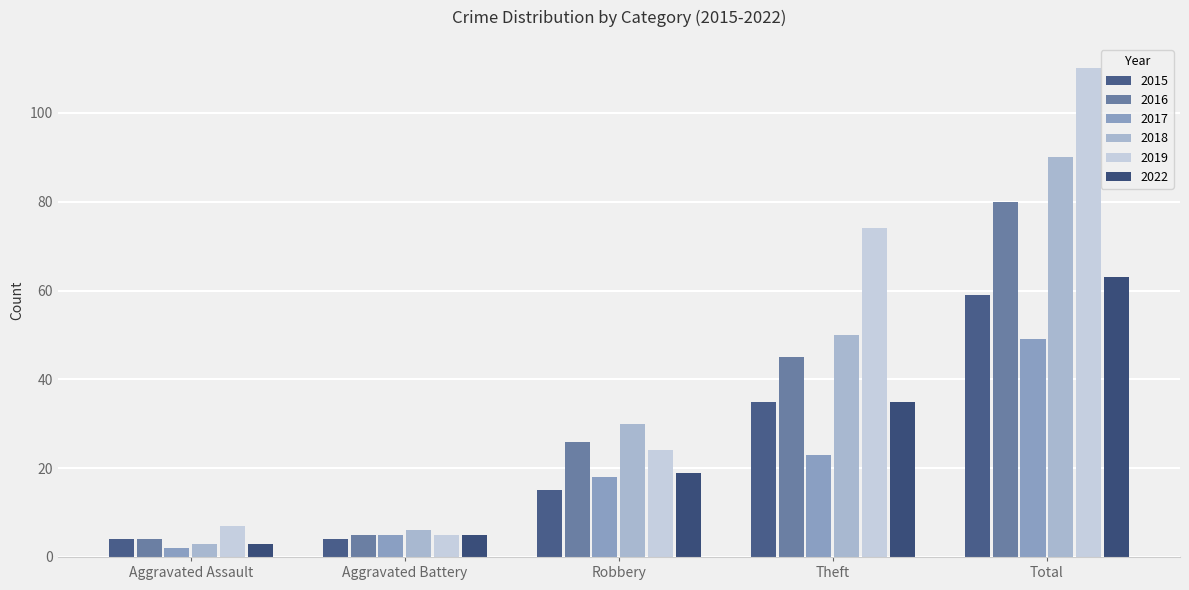

How many bars are there in total?

30